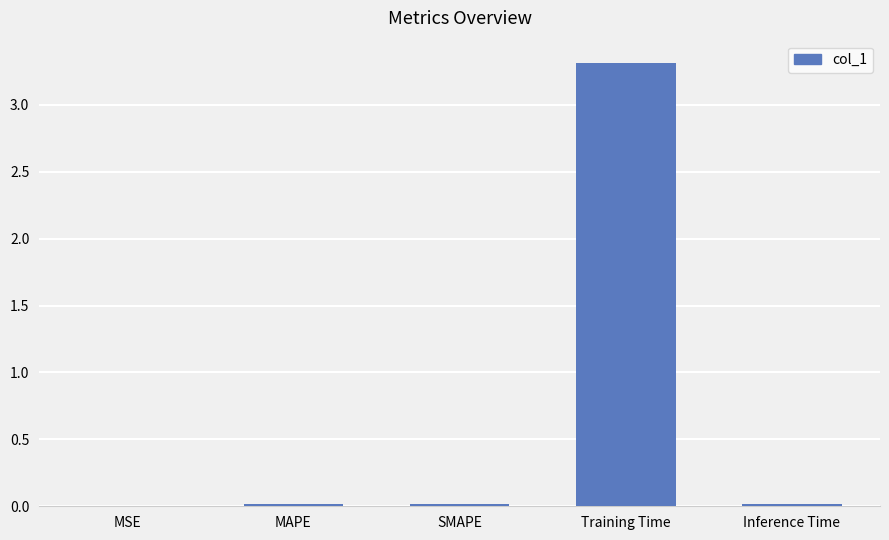

At which category does the chart reach its peak across all series?

Training Time